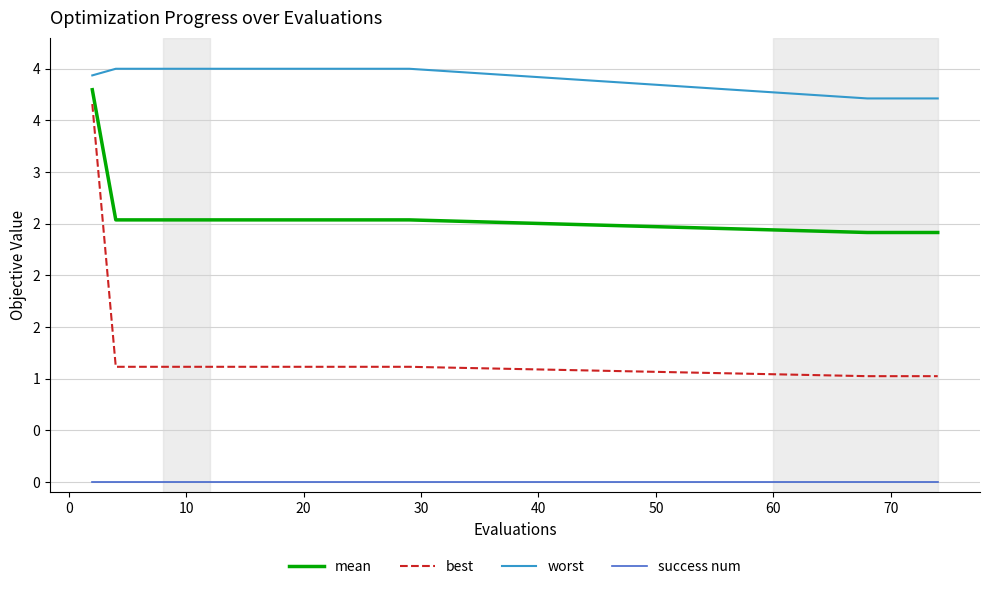

At how many categories does at least one series exceed 2?

20